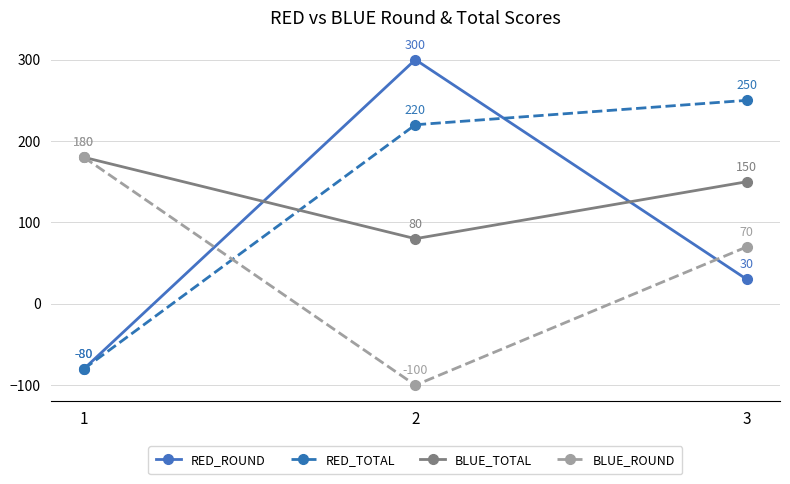

How many BLUE_ROUND values are between -100 and 180?

3